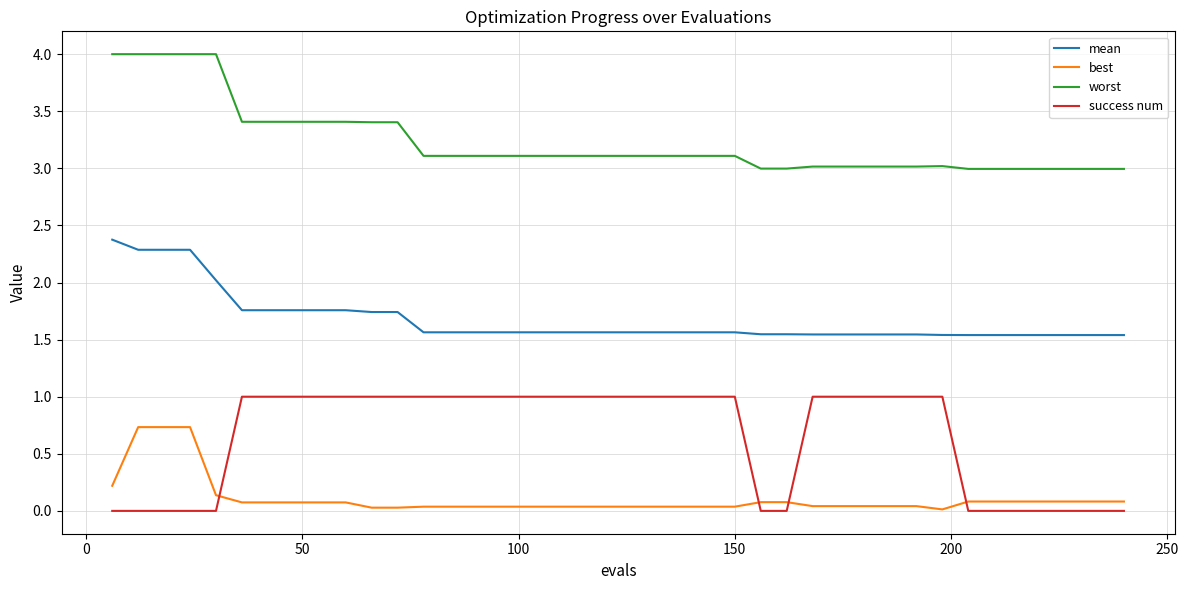

Rank the series by their average value, from lowest to highest.

best, success num, mean, worst